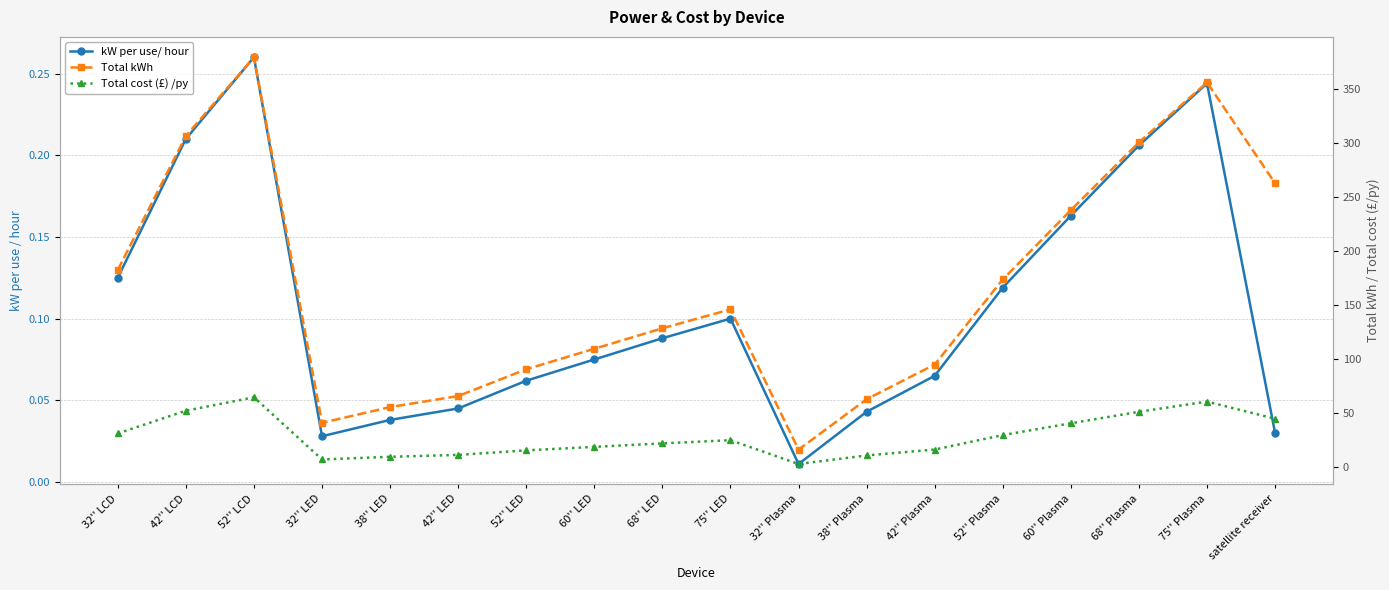

Between 75'' LED and 60'' Plasma, which is larger?

60'' Plasma